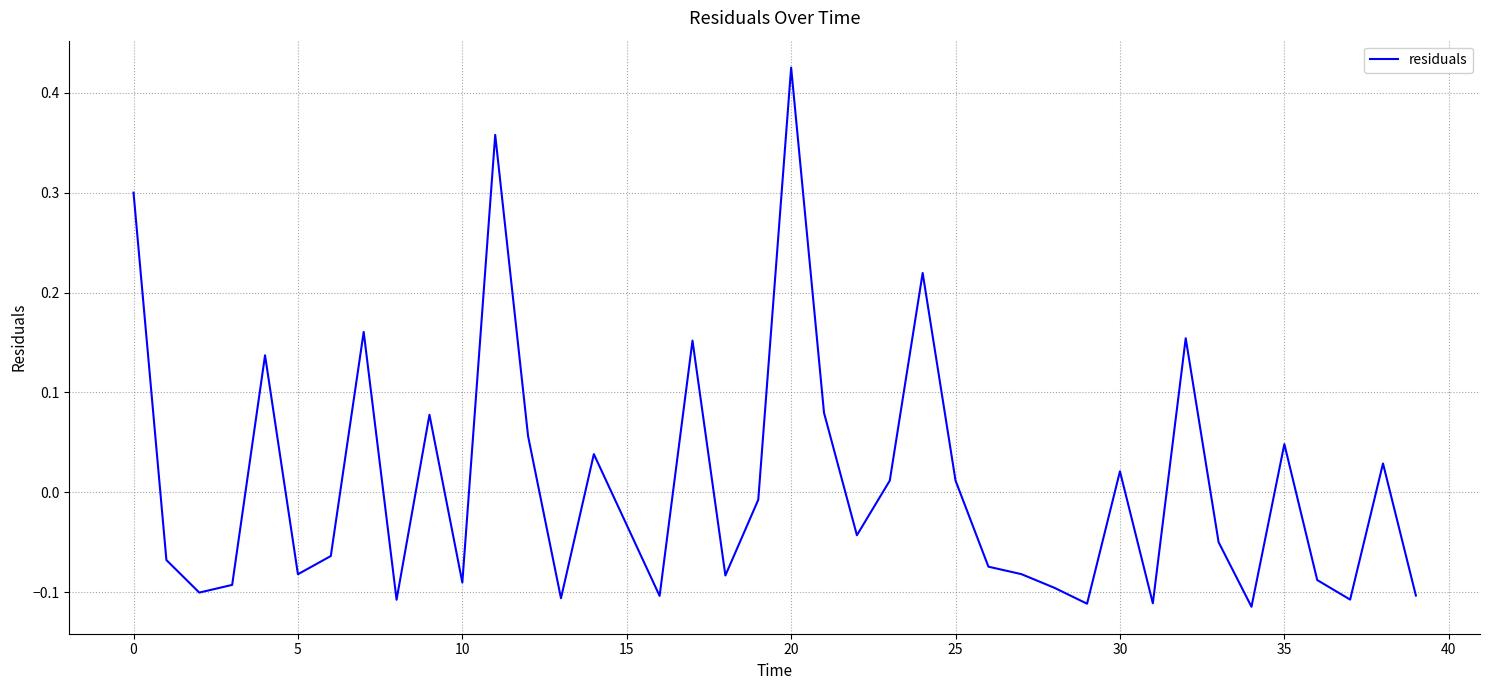

What is the difference between the maximum and minimum values?

0.5